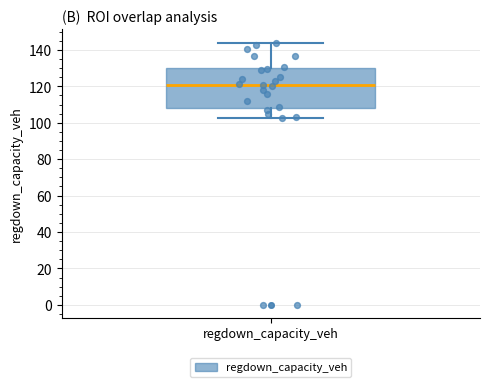

Transcribe this box plot: give where the median line is, the range the box spans, and where the two whiskers end, as read against the y-axis. The values are not printed on the chart, so give them approximately, as read against the axis.

median 120, box 108 to 130, whiskers 102 to 144